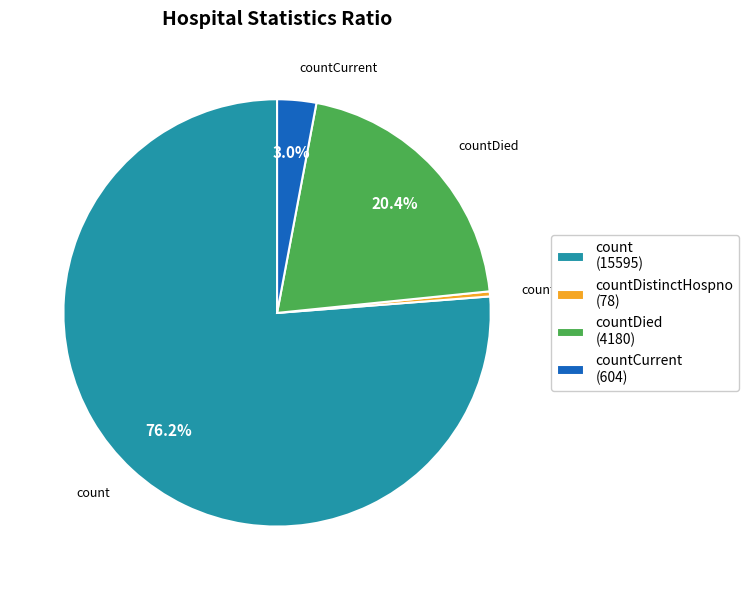

Which slice is the largest?

count